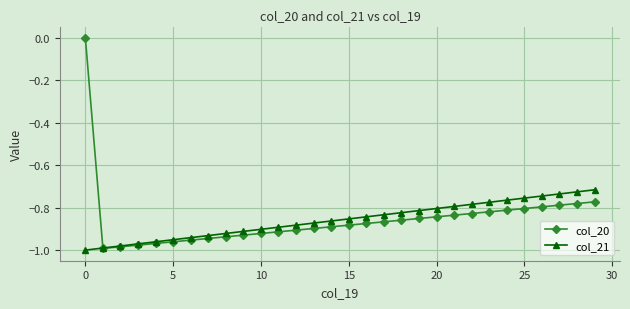

What is the label of the 17th point from the right?

13